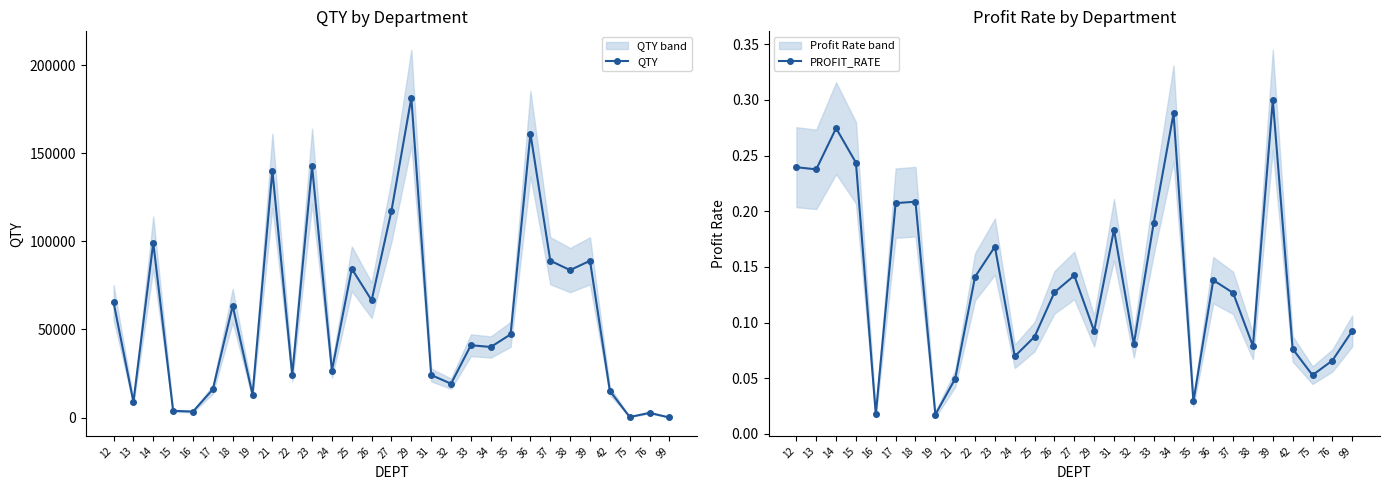

What is the difference between the maximum and minimum values in the QTY series?

181641.0